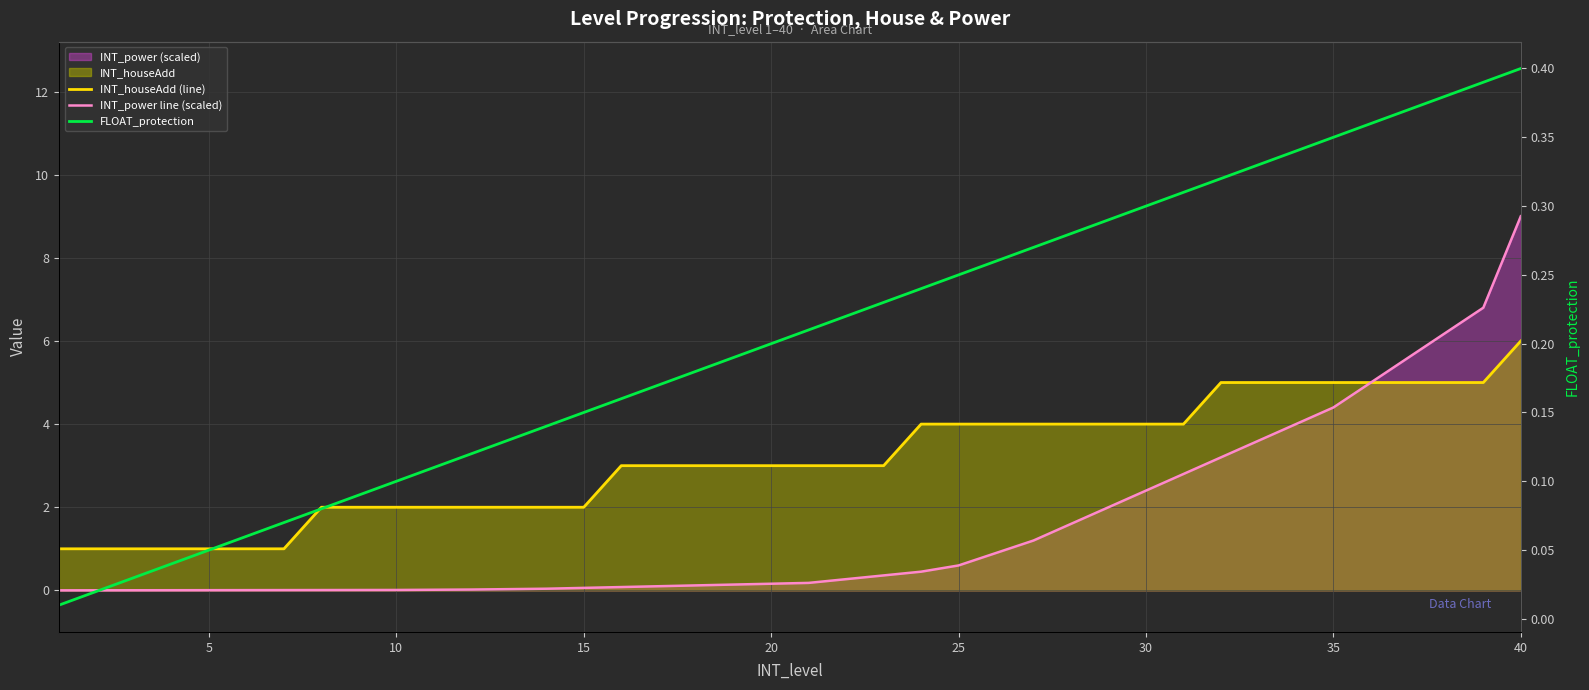

Rank the series by their maximum value, from highest to lowest.

INT_power line (scaled), INT_houseAdd (line), FLOAT_protection